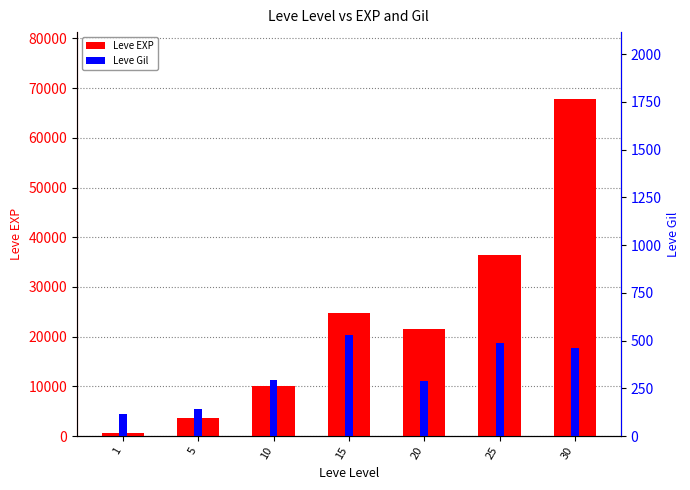

Where does the Leve EXP series first go above 21600?

15